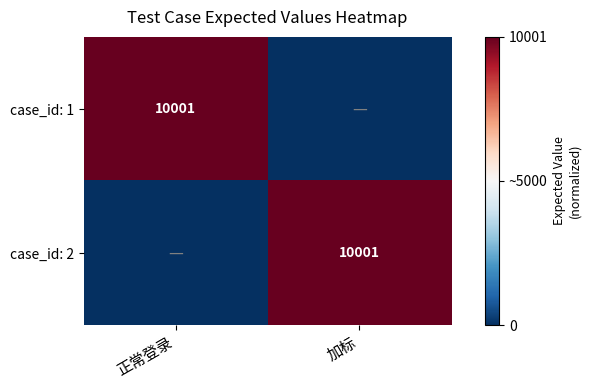

The value of case_id: 1 at 正常登录 is 2936. True or false?

False